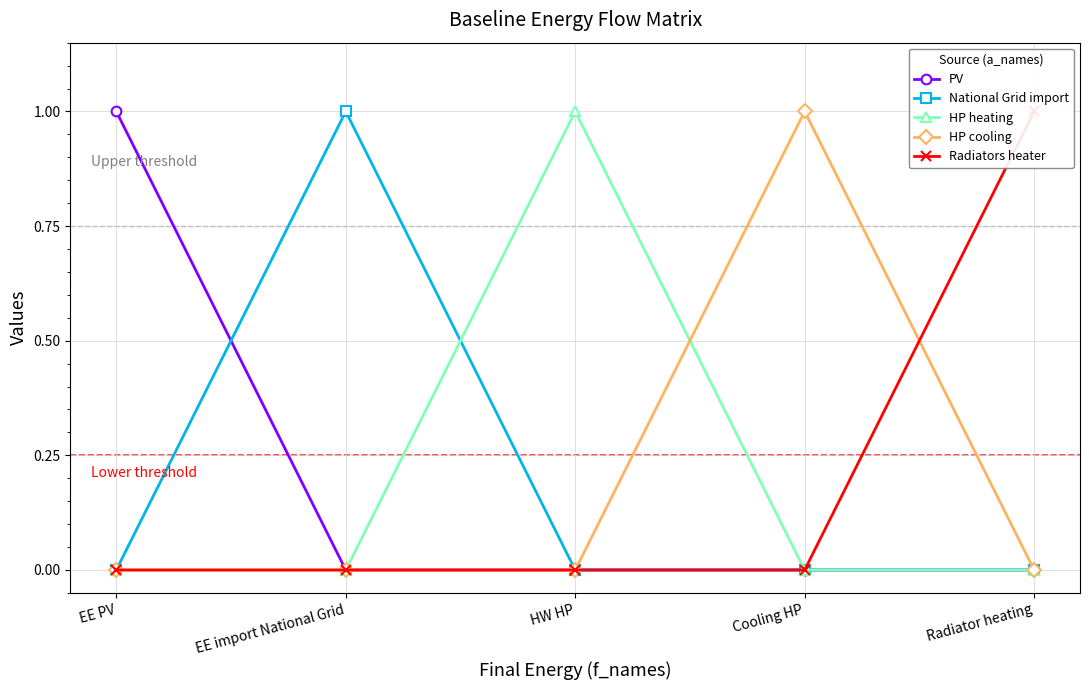

Reading left to right, list all the values displayed in this chart.

PV: 1	0	0	0	0
National Grid import: 0	1	0	0	0
HP heating: 0	0	1	0	0
HP cooling: 0	0	0	1	0
Radiators heater: 0	0	0	0	1